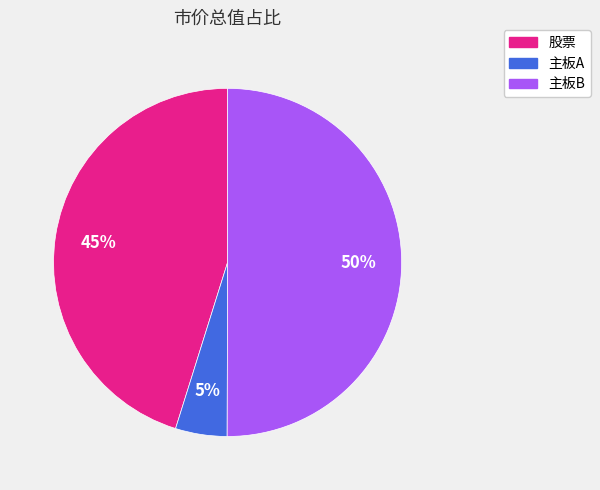

The 主板B slice represents 37% of the pie. True or false?

False